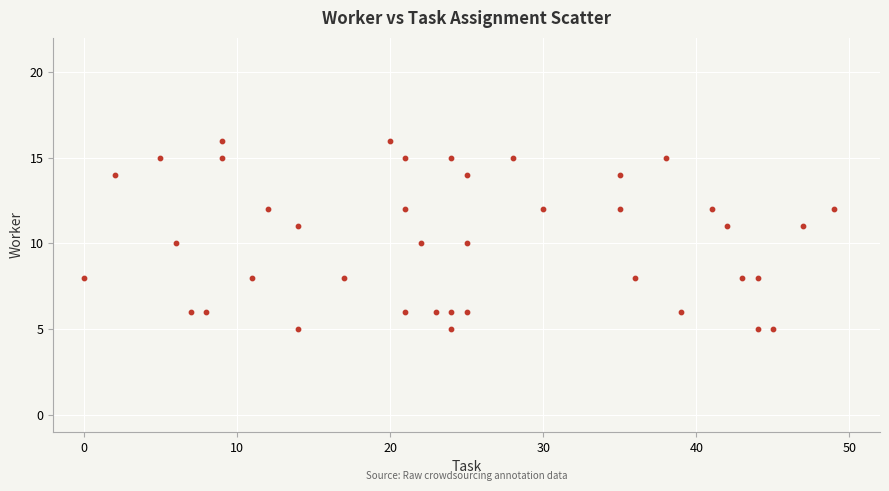

What is the range of Y values (max minus min)?

11